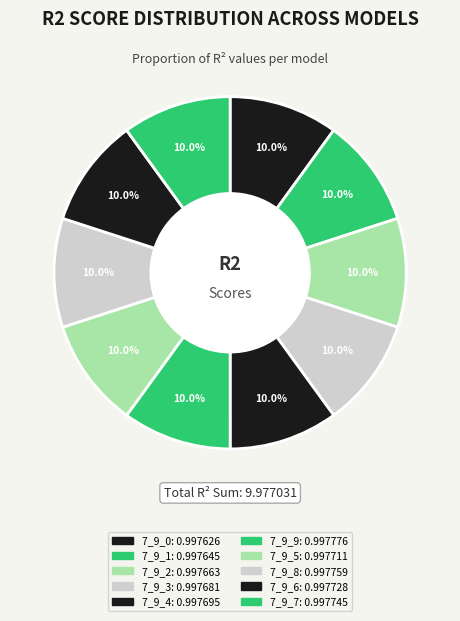

Count the number of slices in the pie.

10